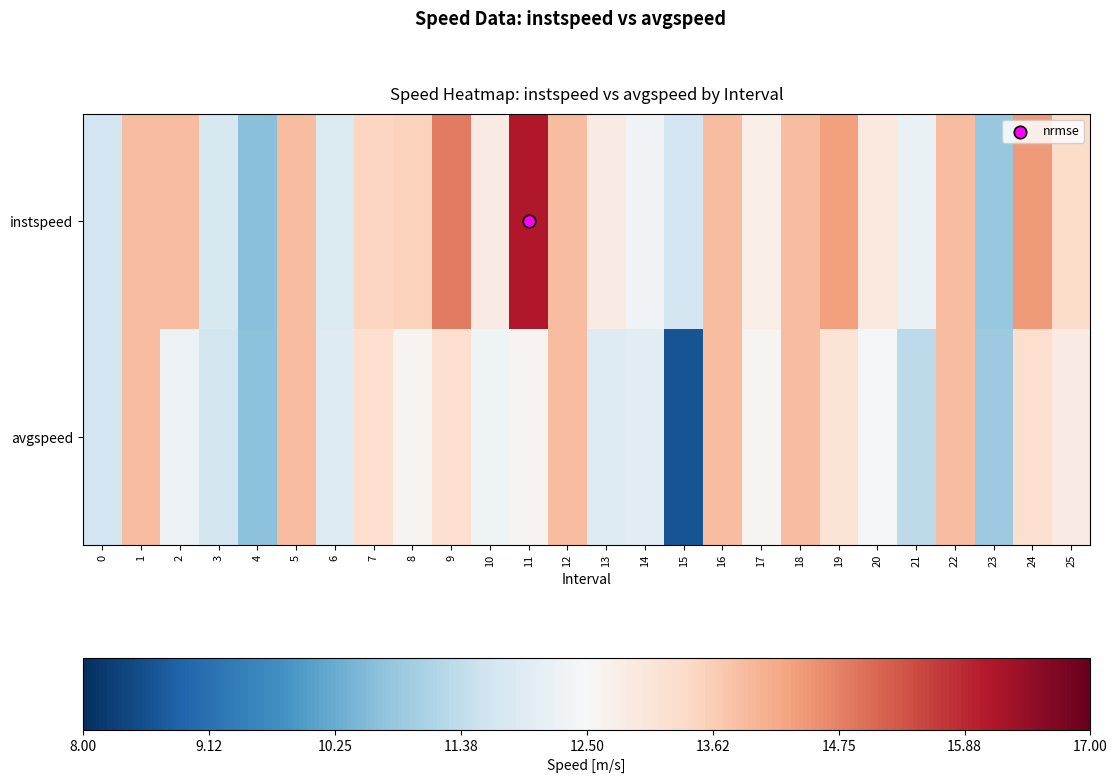

Which series has the largest range (max minus min)?

instspeed